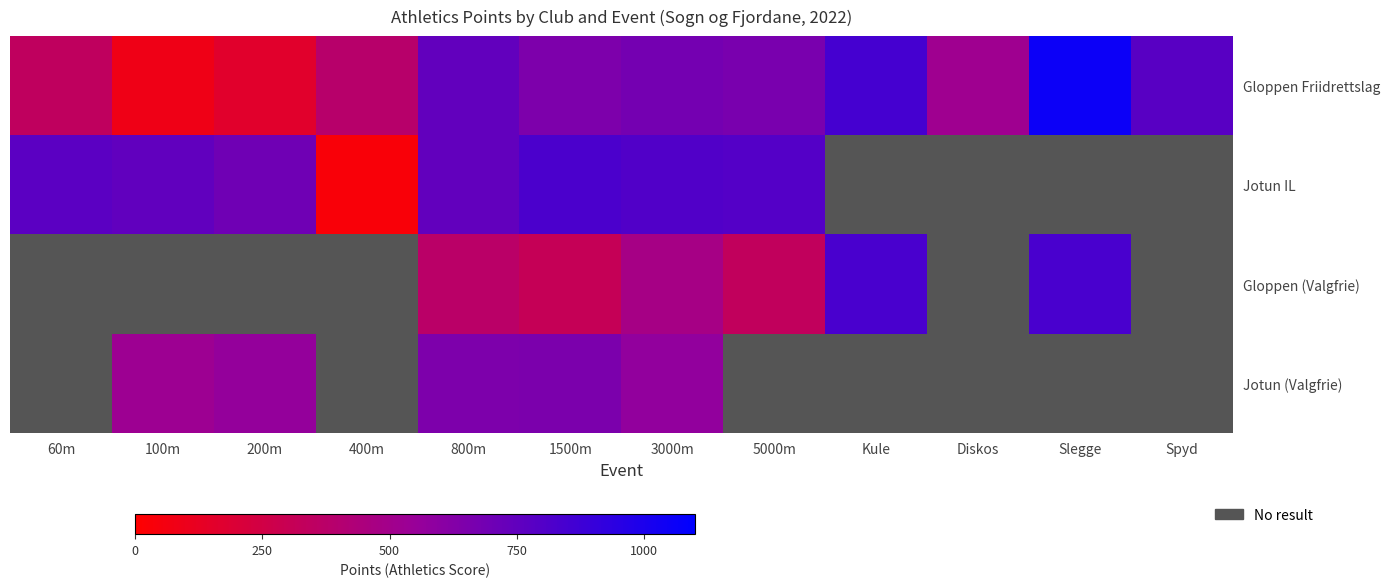

Where is Gloppen Friidrettslag nearest to the value 571?

Diskos